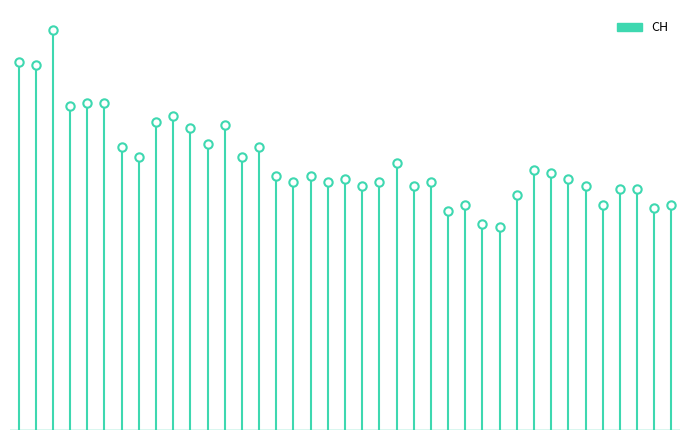

What is the difference between the maximum and minimum values?

62